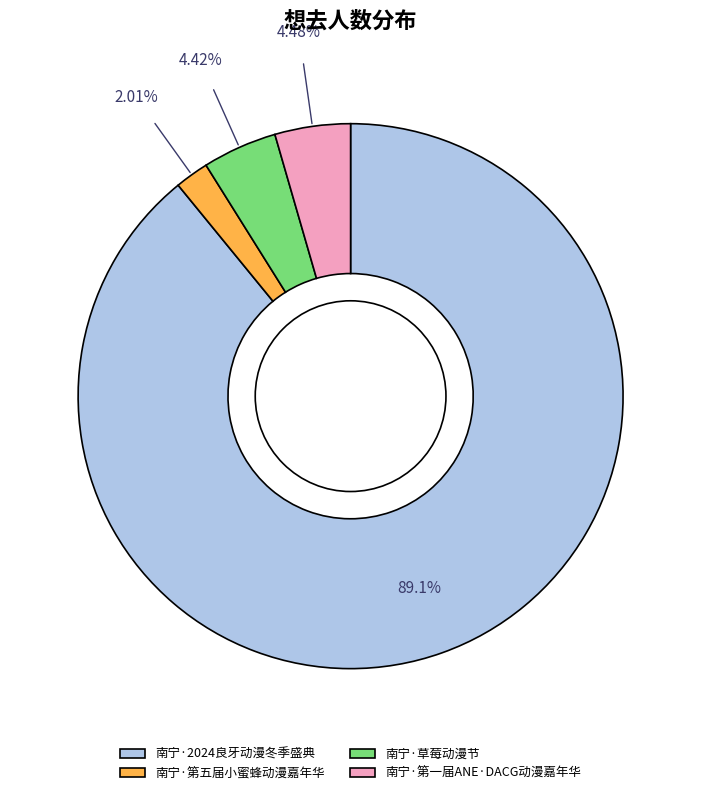

To the nearest percent, what portion does 南宁·第一届ANE·DACG动漫嘉年华 represent?

4%